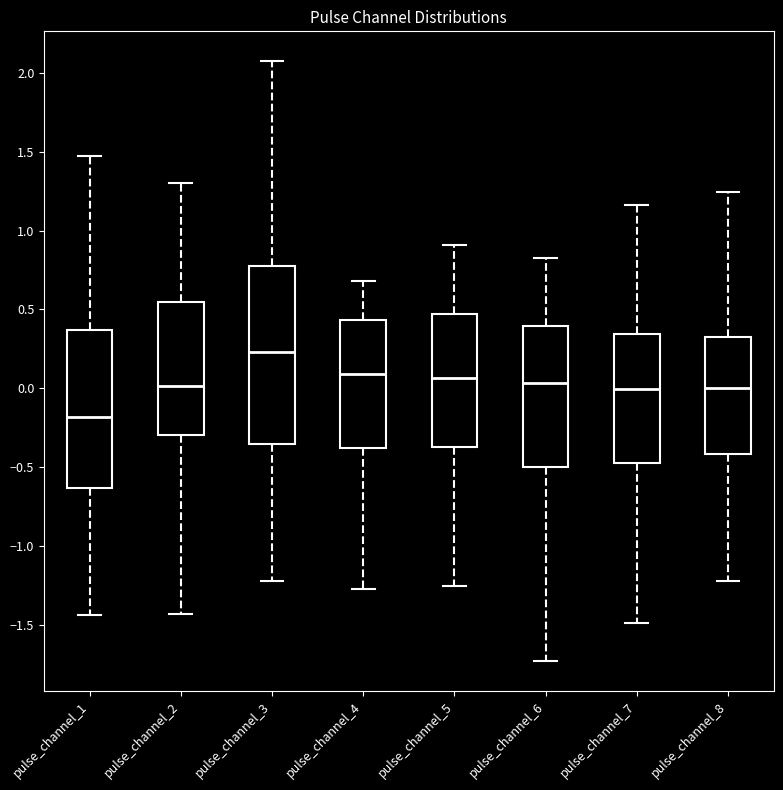

Where does the median line of the box for pulse_channel_1 sit on the y-axis? The values are not printed on the chart, so give them approximately, as read against the axis.

-0.20